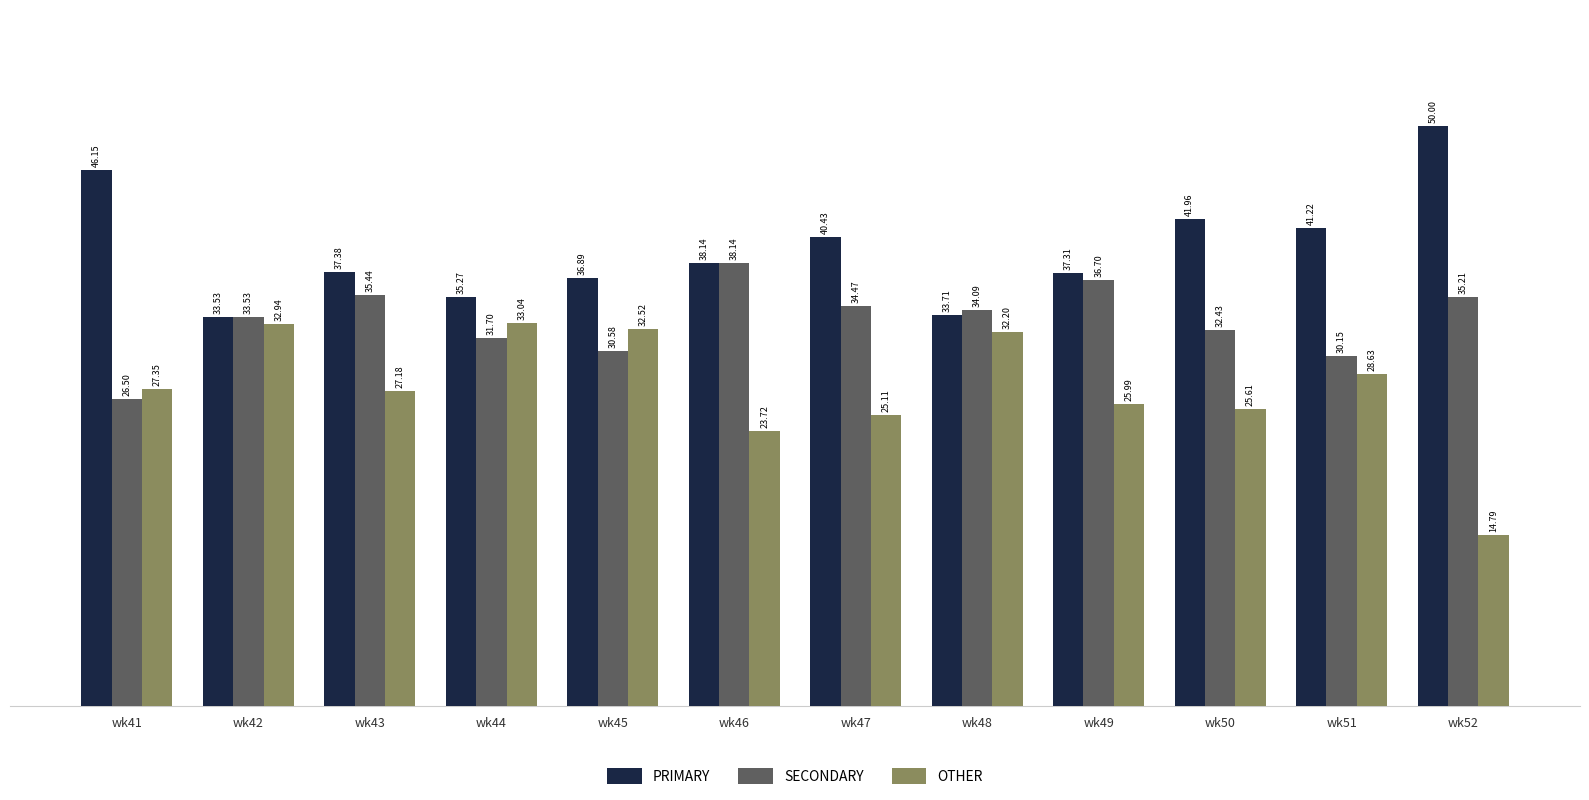

What is the difference between the highest and lowest values at wk43?

10.2